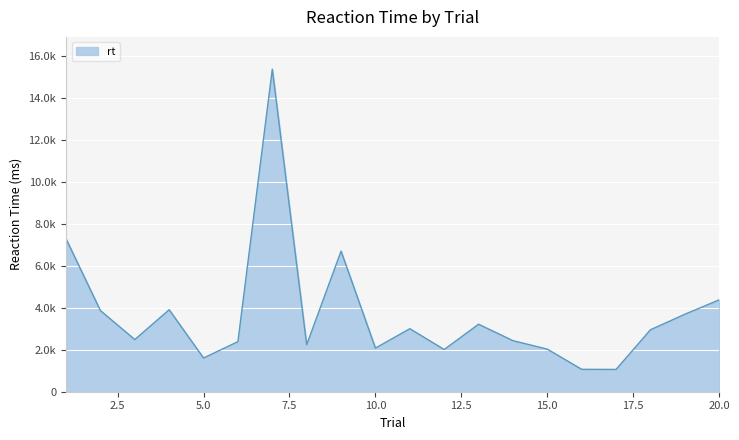

What is the difference between the second highest and second lowest values?

6220.9